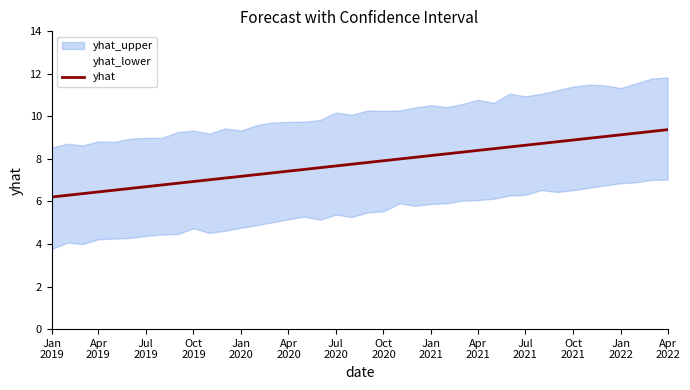

What is the highest value of the yhat series?

9.4